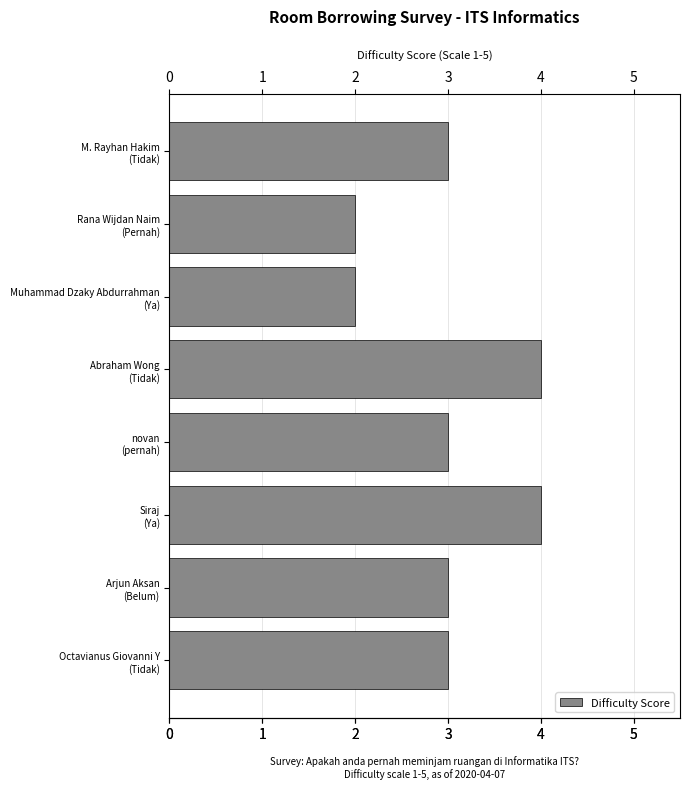

What is the value of the 5th bar from the top?

3